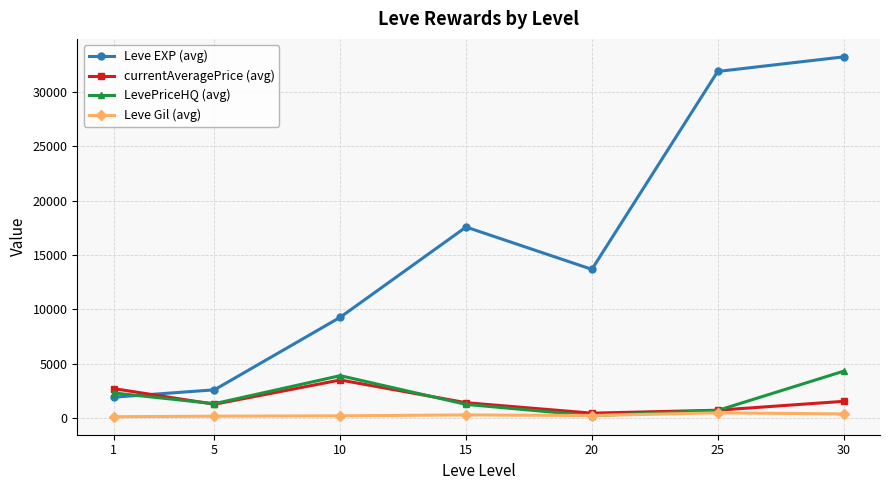

How many distinct data groups are displayed?

4